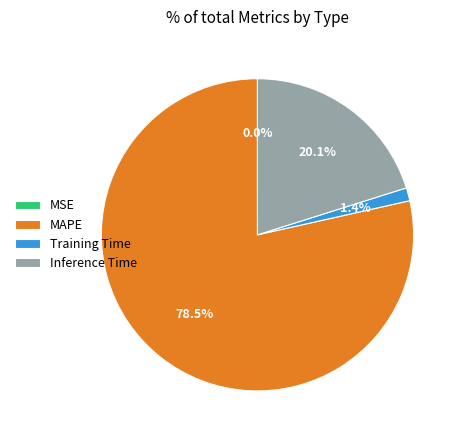

To the nearest percent, what is the average slice percentage?

25%